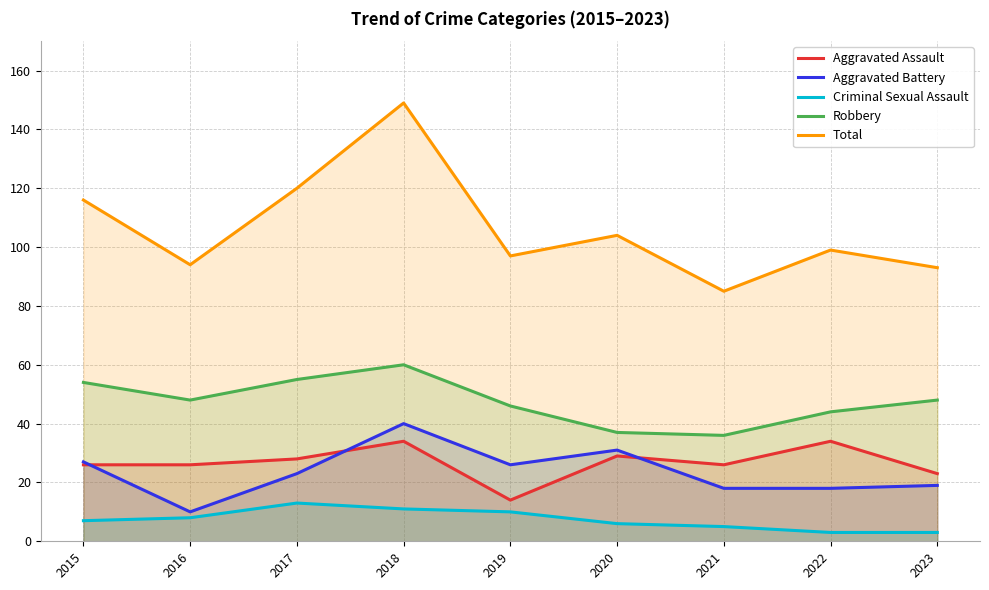

What is the average value of the Criminal Sexual Assault series?

7